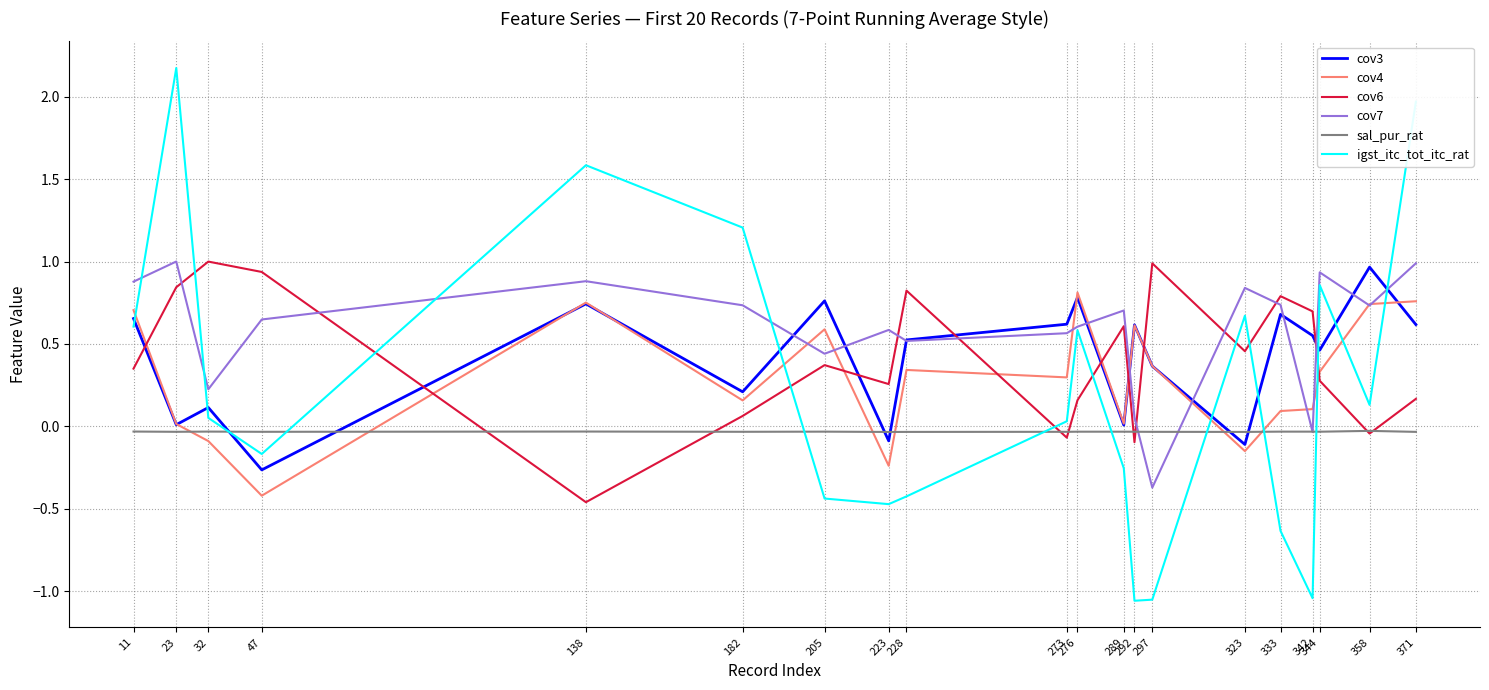

Which series changed the most between 47 and 371?

igst_itc_tot_itc_rat